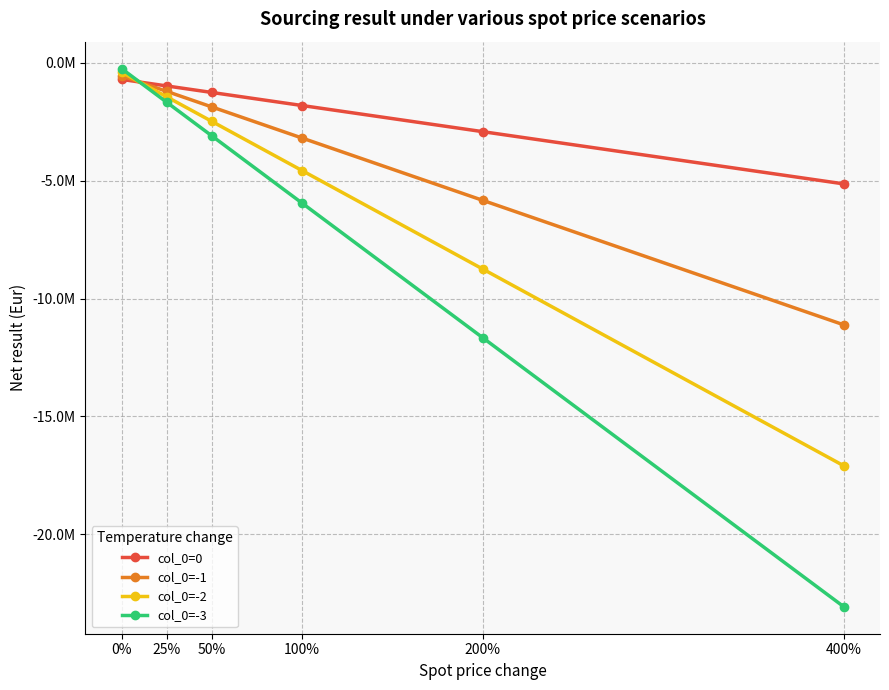

Is it true that col_0=-1 equals -14885959.0 at 400%?

False